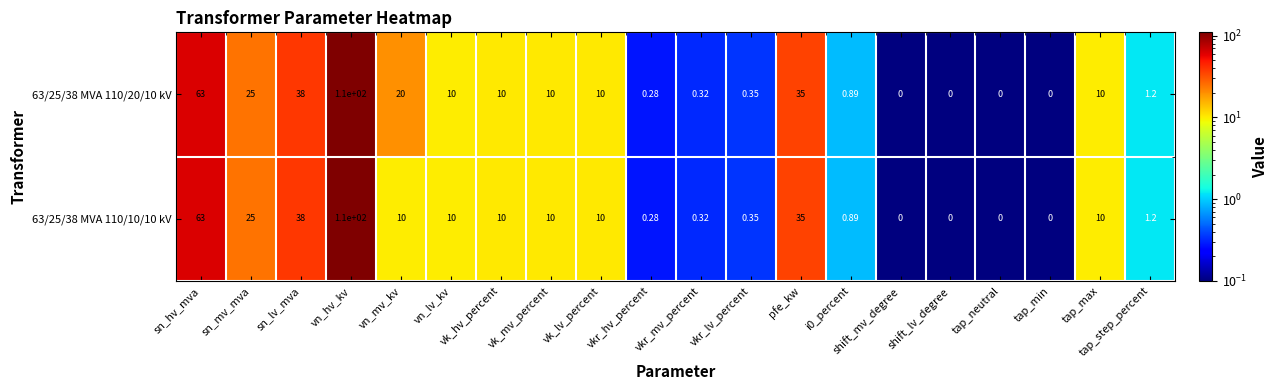

What is the maximum value shown in the chart?

110.0